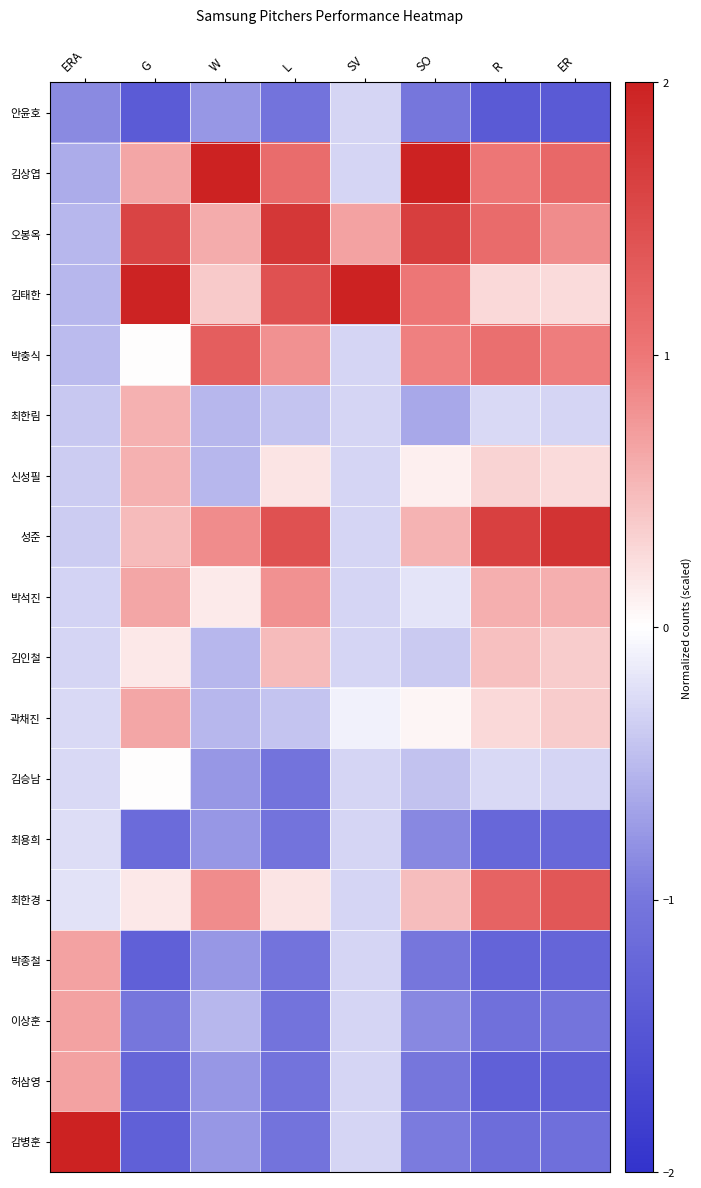

Count the number of data series in this chart.

18